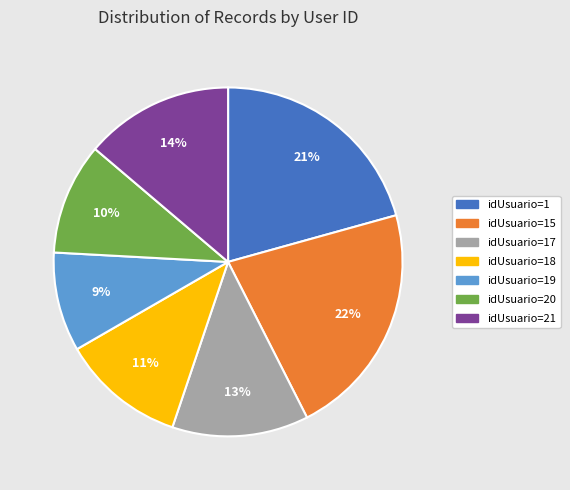

Is there a majority slice in this chart?

No